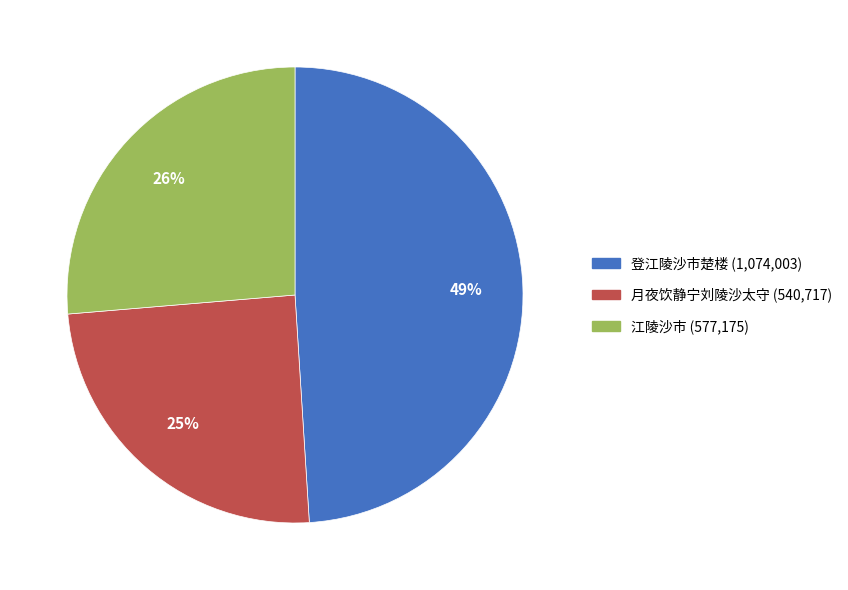

To the nearest percent, what is the average slice percentage?

33%